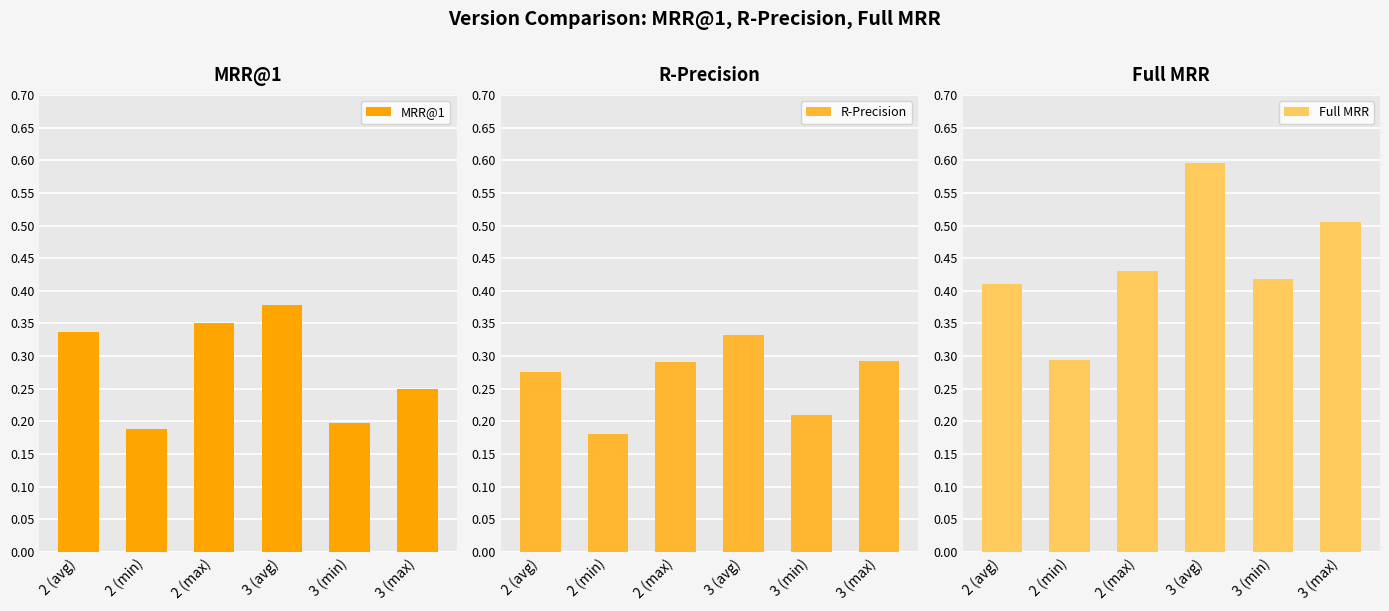

Count the MRR@1 values in the range 0 to 1.

6